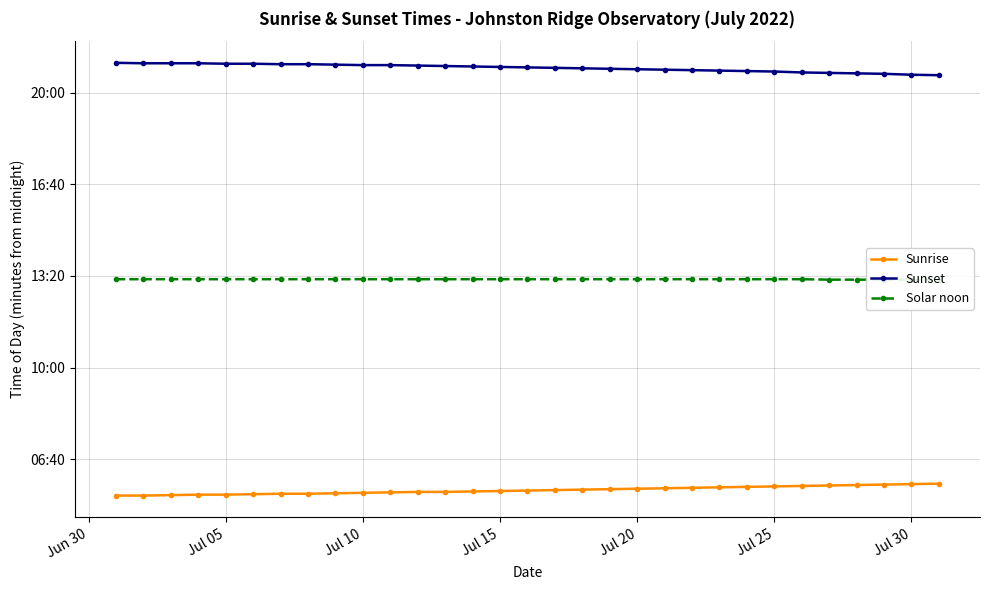

Where is Sunset nearest to the value 1251?

Jul 20